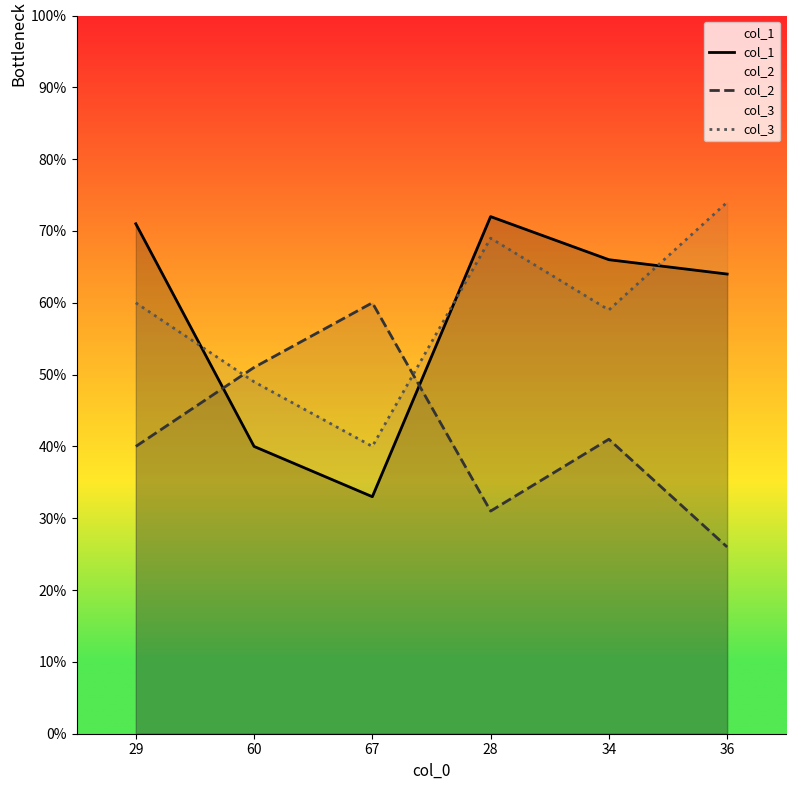

After their last crossing, which series has the higher values: col_1 or col_3?

col_3